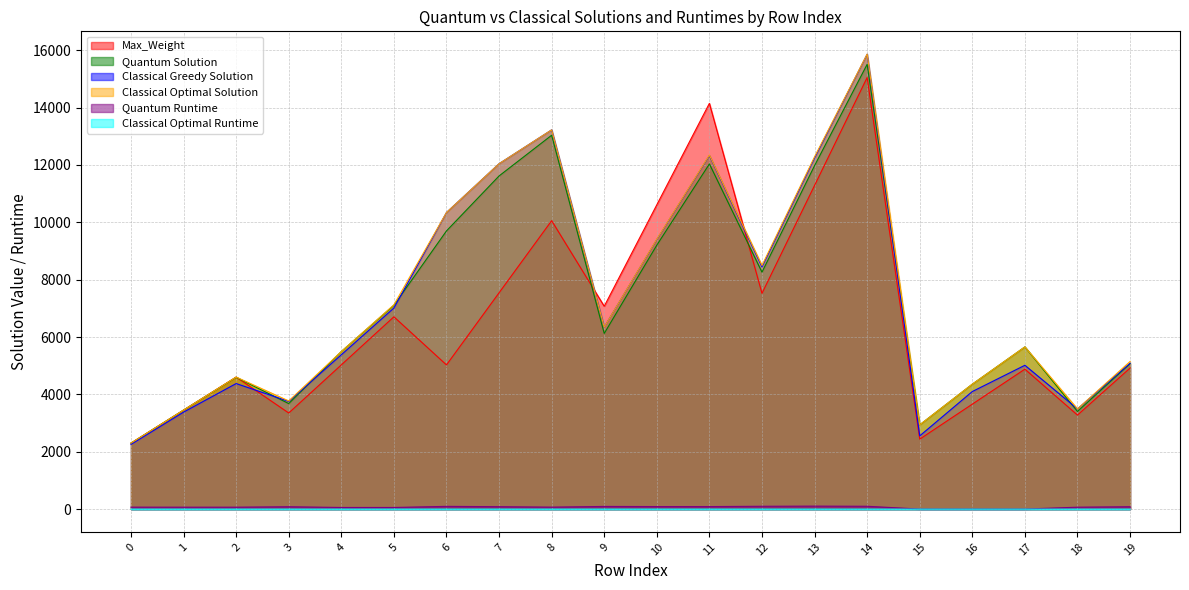

Where is the first local maximum for Classical Optimal Runtime?

2